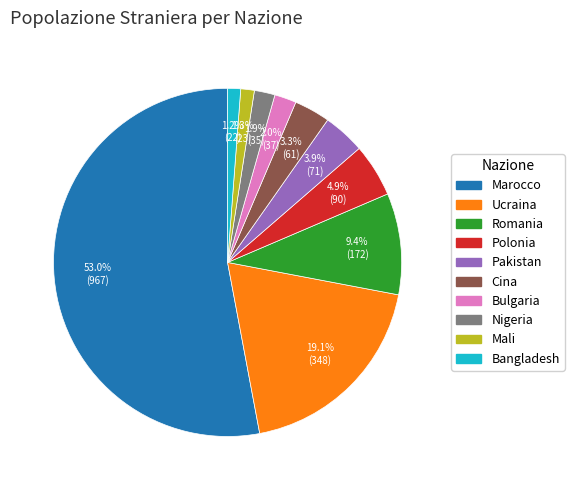

To the nearest percent, what is the difference between the largest and smallest slice percentages?

52%